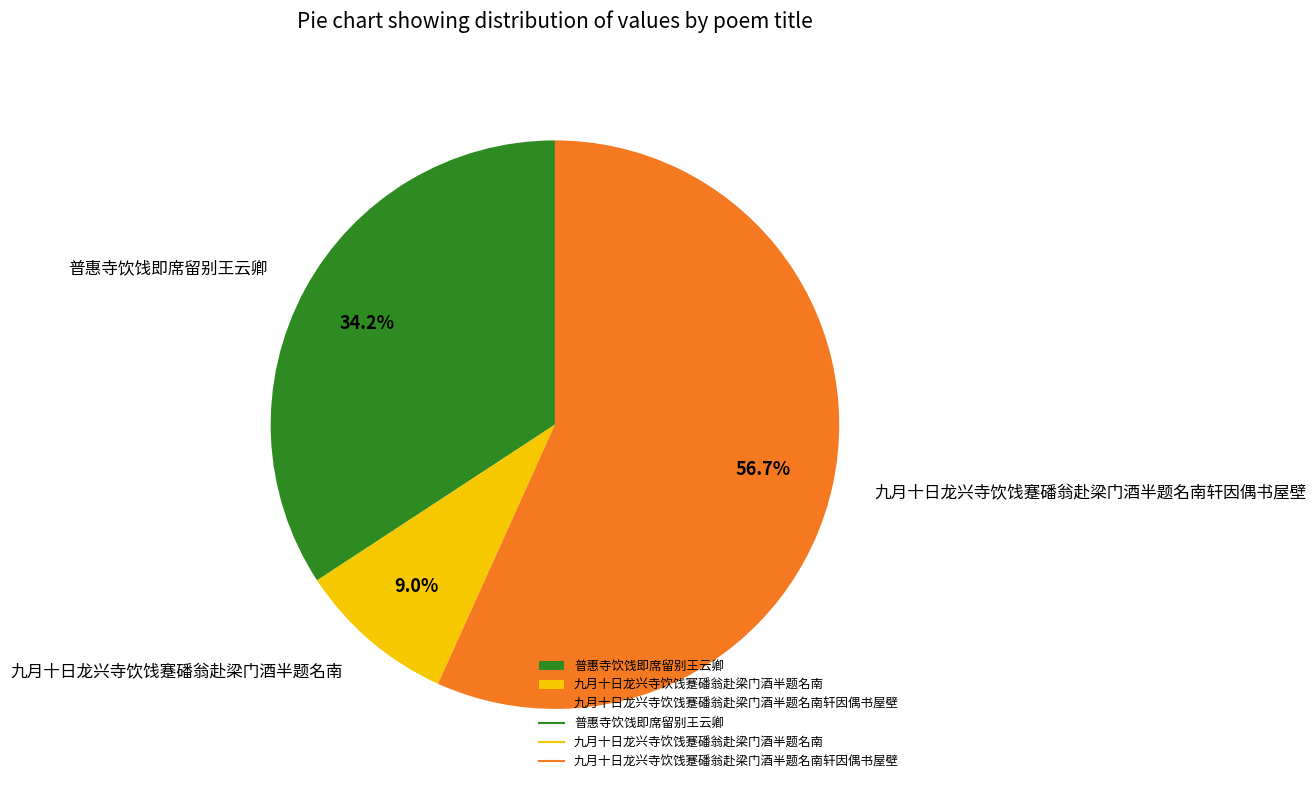

Count the number of slices in the pie.

3